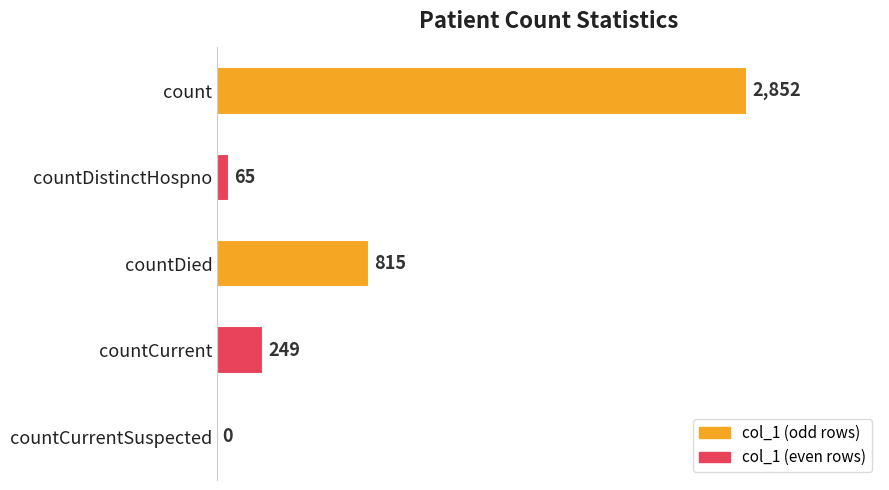

What is the average value?

796